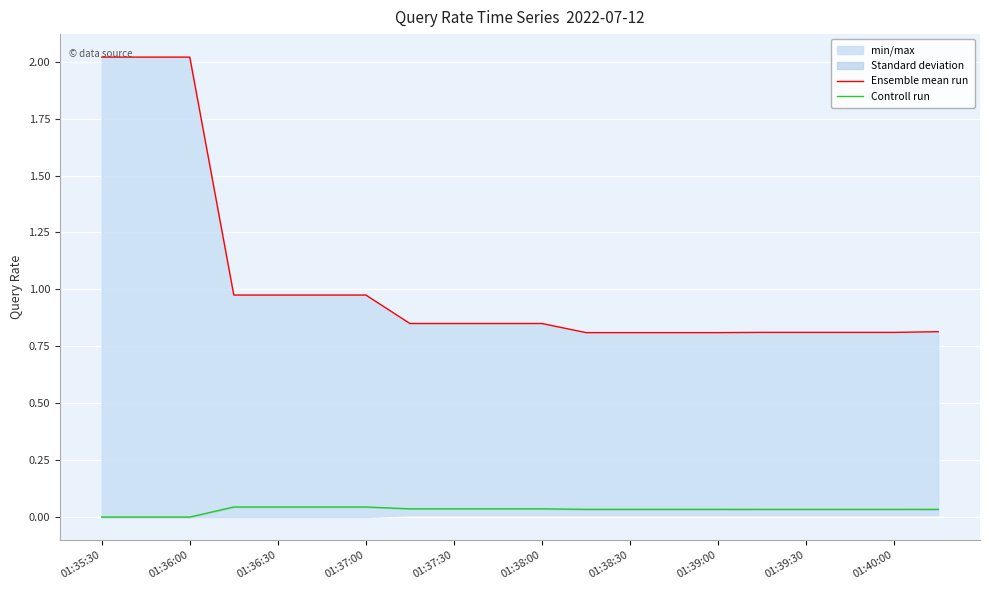

True or false: Controll run has a value of 0.0 at 01:38:00.

False